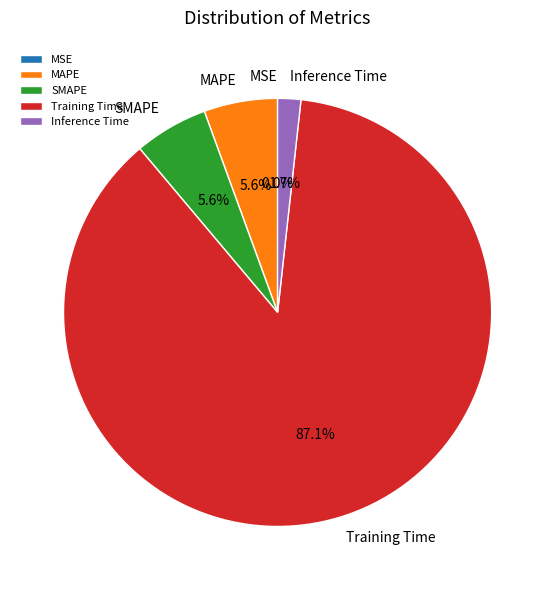

True or false: Training Time accounts for 73% of the total.

False